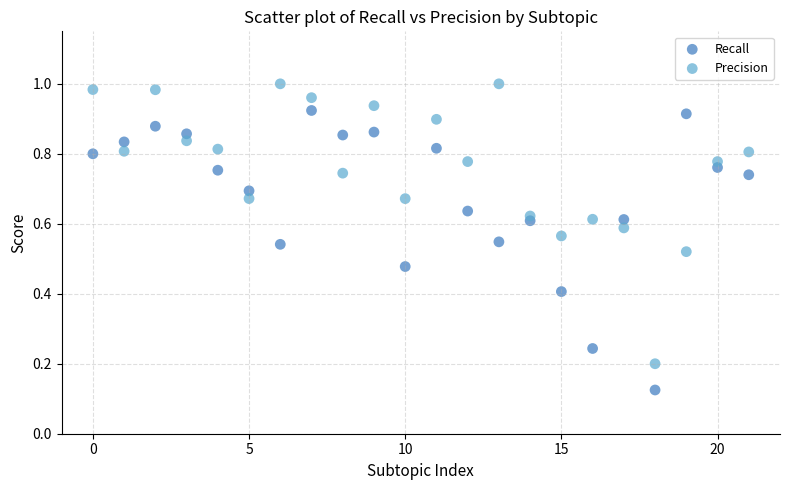

Which series reaches the minimum Y coordinate?

Recall